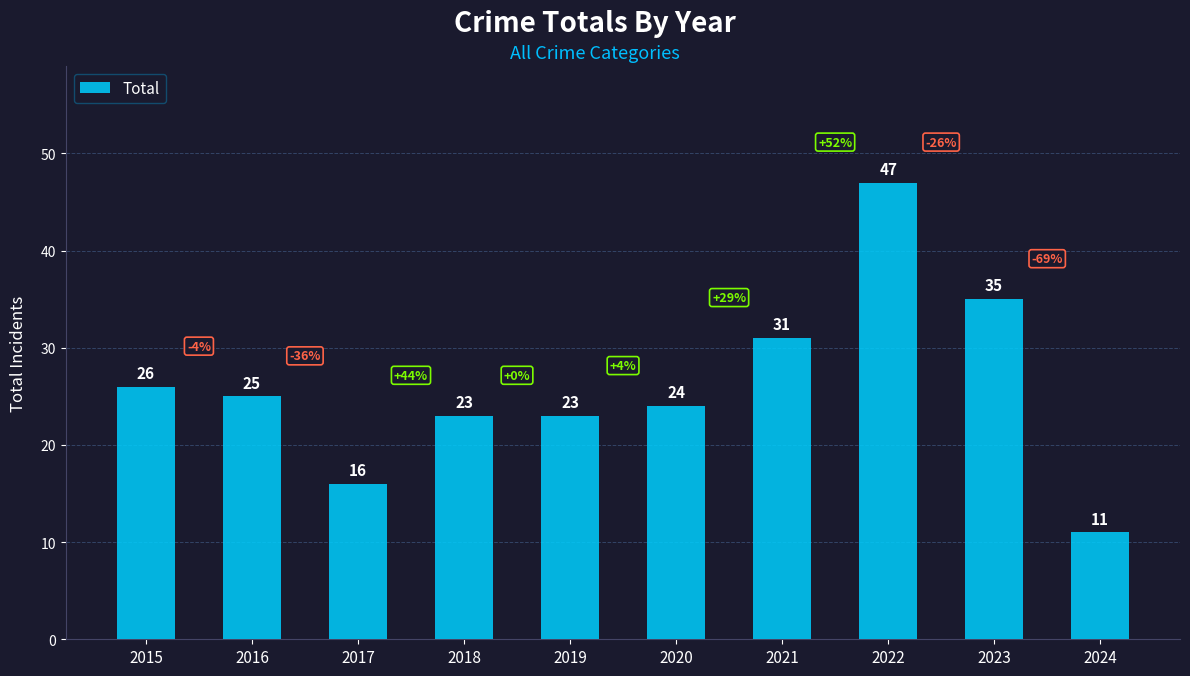

Where does the data first go above 25?

2015